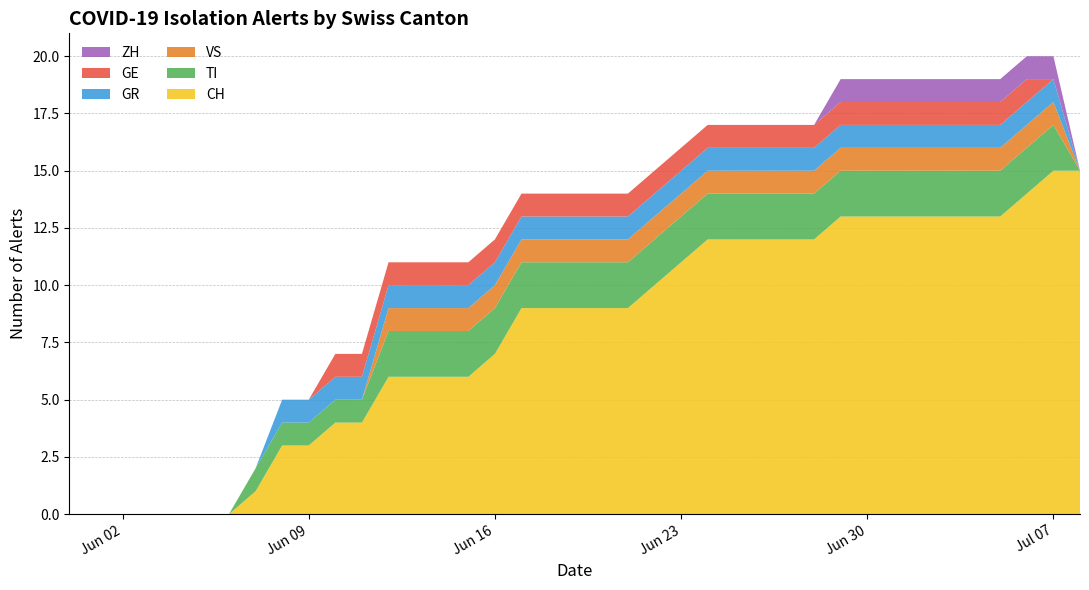

Reading right to left, list all the values displayed in this chart.

CH: 2020-07-08=15	2020-07-07=15	2020-07-06=14	2020-07-05=13	2020-07-04=13	2020-07-03=13	2020-07-02=13	2020-07-01=13	2020-06-30=13	2020-06-29=13	2020-06-28=12	2020-06-27=12	2020-06-26=12	2020-06-25=12	2020-06-24=12	2020-06-23=11	2020-06-22=10	2020-06-21=9	2020-06-20=9	2020-06-19=9	2020-06-18=9	2020-06-17=9	2020-06-16=7	2020-06-15=6	2020-06-14=6	2020-06-13=6	2020-06-12=6	2020-06-11=4	2020-06-10=4	2020-06-09=3	2020-06-08=3	2020-06-07=1	2020-06-06=0	2020-06-05=0	2020-06-04=0	2020-06-03=0	2020-06-02=0	2020-06-01=0	2020-05-31=0
TI: 2020-07-08=0	2020-07-07=2	2020-07-06=2	2020-07-05=2	2020-07-04=2	2020-07-03=2	2020-07-02=2	2020-07-01=2	2020-06-30=2	2020-06-29=2	2020-06-28=2	2020-06-27=2	2020-06-26=2	2020-06-25=2	2020-06-24=2	2020-06-23=2	2020-06-22=2	2020-06-21=2	2020-06-20=2	2020-06-19=2	2020-06-18=2	2020-06-17=2	2020-06-16=2	2020-06-15=2	2020-06-14=2	2020-06-13=2	2020-06-12=2	2020-06-11=1	2020-06-10=1	2020-06-09=1	2020-06-08=1	2020-06-07=1	2020-06-06=0	2020-06-05=0	2020-06-04=0	2020-06-03=0	2020-06-02=0	2020-06-01=0	2020-05-31=0
VS: 2020-07-08=0	2020-07-07=1	2020-07-06=1	2020-07-05=1	2020-07-04=1	2020-07-03=1	2020-07-02=1	2020-07-01=1	2020-06-30=1	2020-06-29=1	2020-06-28=1	2020-06-27=1	2020-06-26=1	2020-06-25=1	2020-06-24=1	2020-06-23=1	2020-06-22=1	2020-06-21=1	2020-06-20=1	2020-06-19=1	2020-06-18=1	2020-06-17=1	2020-06-16=1	2020-06-15=1	2020-06-14=1	2020-06-13=1	2020-06-12=1	2020-06-11=0	2020-06-10=0	2020-06-09=0	2020-06-08=0	2020-06-07=0	2020-06-06=0	2020-06-05=0	2020-06-04=0	2020-06-03=0	2020-06-02=0	2020-06-01=0	2020-05-31=0
ZH: 2020-07-08=0	2020-07-07=1	2020-07-06=1	2020-07-05=1	2020-07-04=1	2020-07-03=1	2020-07-02=1	2020-07-01=1	2020-06-30=1	2020-06-29=1	2020-06-28=0	2020-06-27=0	2020-06-26=0	2020-06-25=0	2020-06-24=0	2020-06-23=0	2020-06-22=0	2020-06-21=0	2020-06-20=0	2020-06-19=0	2020-06-18=0	2020-06-17=0	2020-06-16=0	2020-06-15=0	2020-06-14=0	2020-06-13=0	2020-06-12=0	2020-06-11=0	2020-06-10=0	2020-06-09=0	2020-06-08=0	2020-06-07=0	2020-06-06=0	2020-06-05=0	2020-06-04=0	2020-06-03=0	2020-06-02=0	2020-06-01=0	2020-05-31=0
GE: 2020-07-08=0	2020-07-07=0	2020-07-06=1	2020-07-05=1	2020-07-04=1	2020-07-03=1	2020-07-02=1	2020-07-01=1	2020-06-30=1	2020-06-29=1	2020-06-28=1	2020-06-27=1	2020-06-26=1	2020-06-25=1	2020-06-24=1	2020-06-23=1	2020-06-22=1	2020-06-21=1	2020-06-20=1	2020-06-19=1	2020-06-18=1	2020-06-17=1	2020-06-16=1	2020-06-15=1	2020-06-14=1	2020-06-13=1	2020-06-12=1	2020-06-11=1	2020-06-10=1	2020-06-09=0	2020-06-08=0	2020-06-07=0	2020-06-06=0	2020-06-05=0	2020-06-04=0	2020-06-03=0	2020-06-02=0	2020-06-01=0	2020-05-31=0
GR: 2020-07-08=0	2020-07-07=1	2020-07-06=1	2020-07-05=1	2020-07-04=1	2020-07-03=1	2020-07-02=1	2020-07-01=1	2020-06-30=1	2020-06-29=1	2020-06-28=1	2020-06-27=1	2020-06-26=1	2020-06-25=1	2020-06-24=1	2020-06-23=1	2020-06-22=1	2020-06-21=1	2020-06-20=1	2020-06-19=1	2020-06-18=1	2020-06-17=1	2020-06-16=1	2020-06-15=1	2020-06-14=1	2020-06-13=1	2020-06-12=1	2020-06-11=1	2020-06-10=1	2020-06-09=1	2020-06-08=1	2020-06-07=0	2020-06-06=0	2020-06-05=0	2020-06-04=0	2020-06-03=0	2020-06-02=0	2020-06-01=0	2020-05-31=0